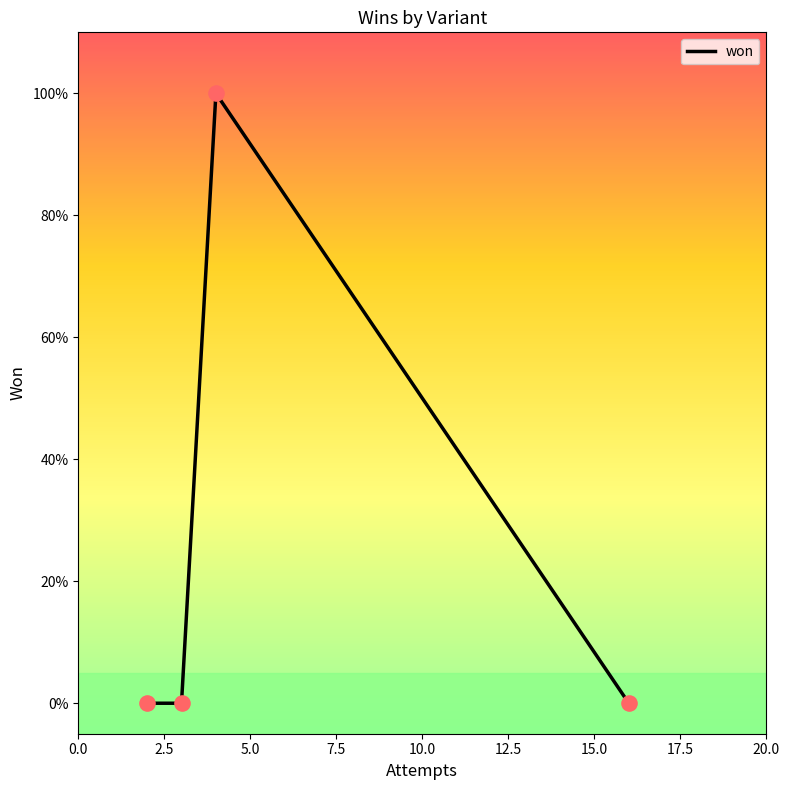

Does the chart have visible grid lines?

No